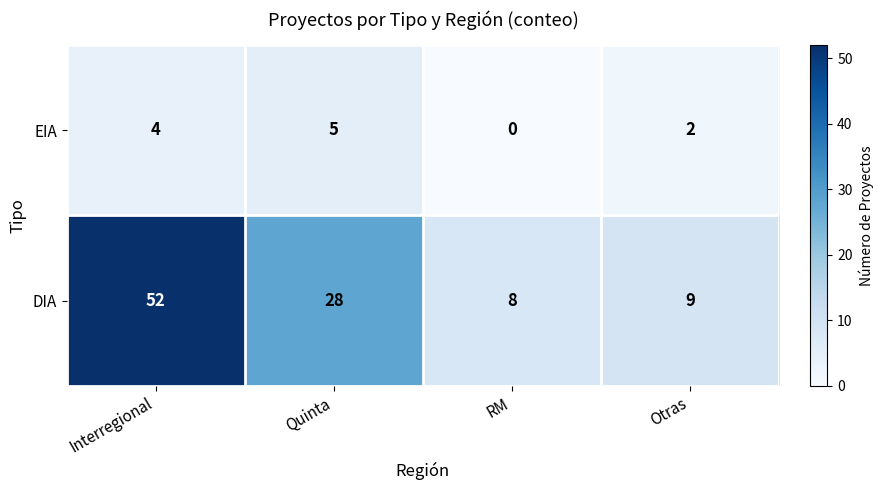

Reading left to right, list all the values displayed in this chart.

EIA: Interregional=4	Quinta=5	RM=0	Otras=2
DIA: Interregional=52	Quinta=28	RM=8	Otras=9